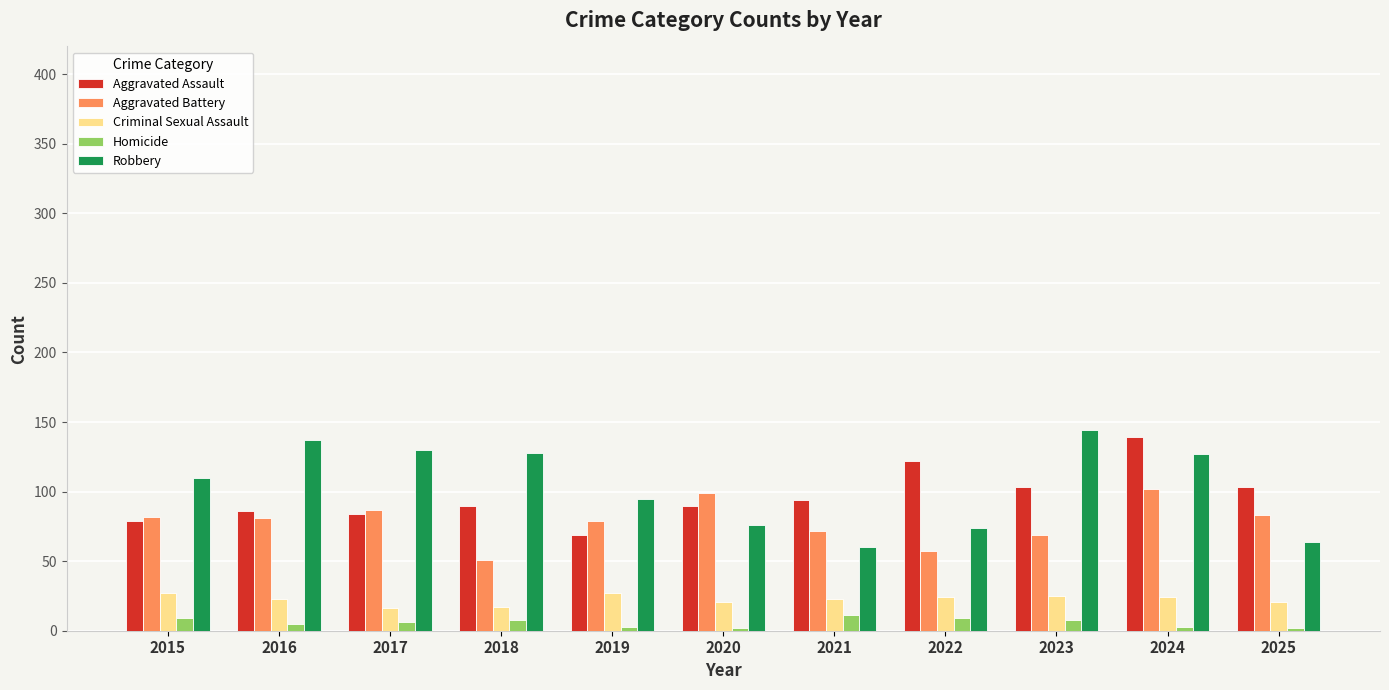

At how many categories does at least one series exceed 107?

7